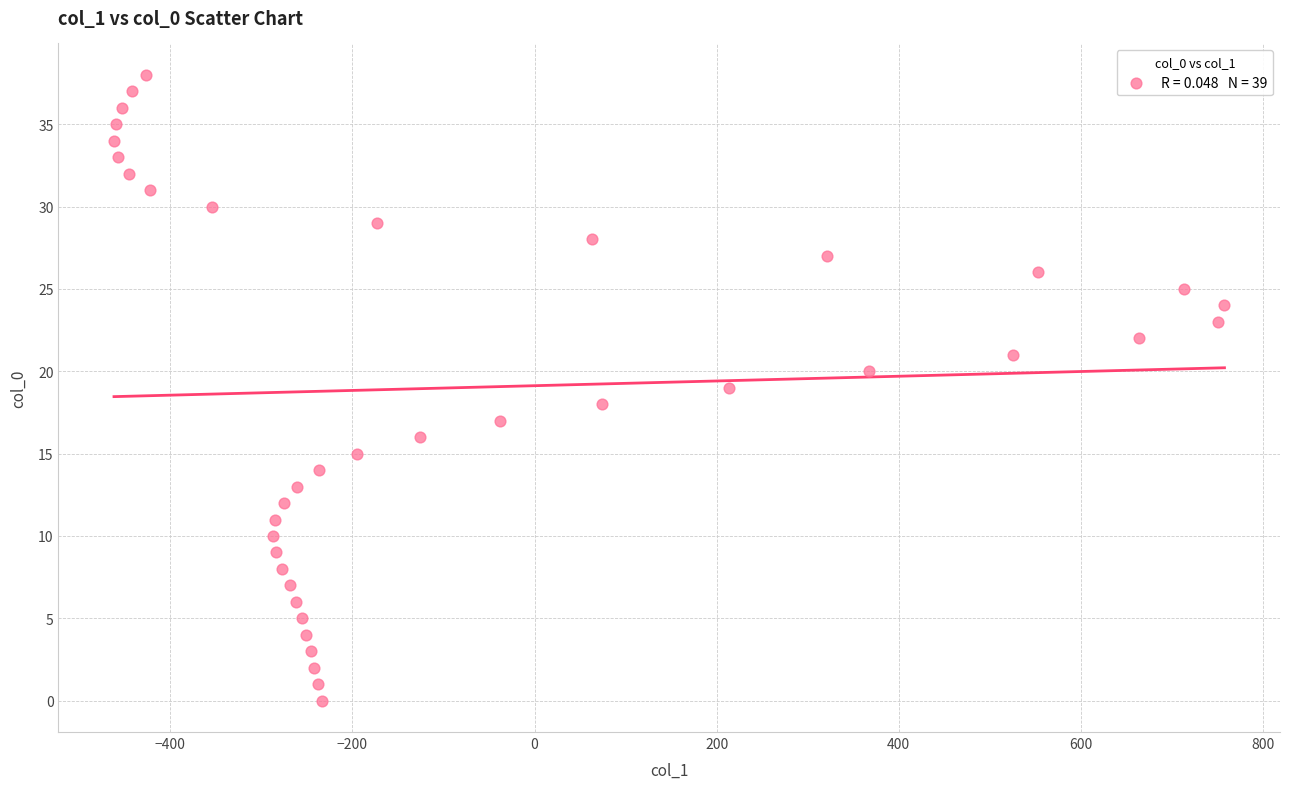

What is the range of Y values (max minus min)?

38